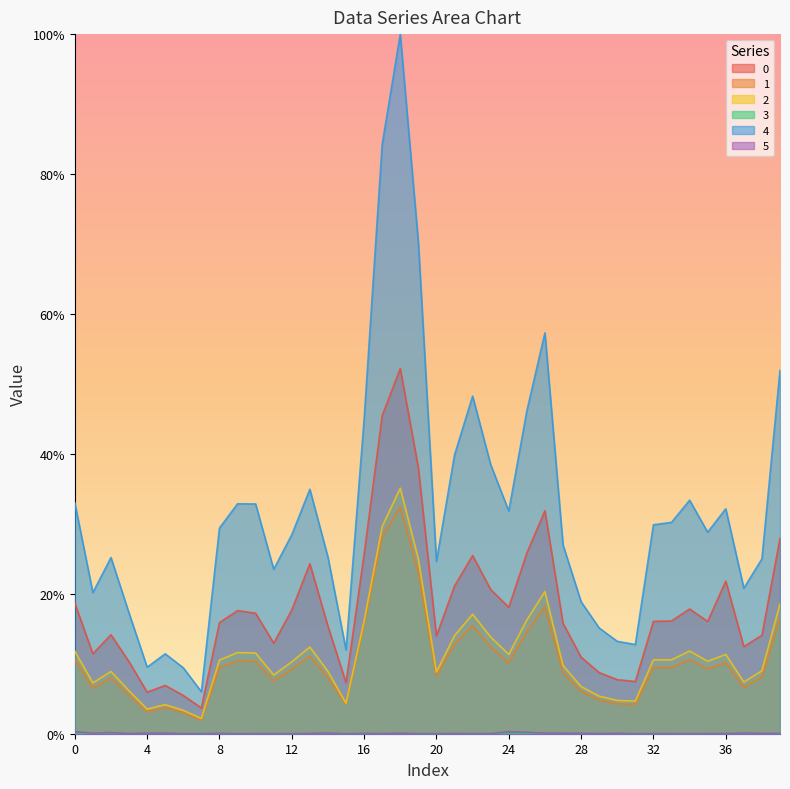

True or false: 0 and 1 cross at least once.

False